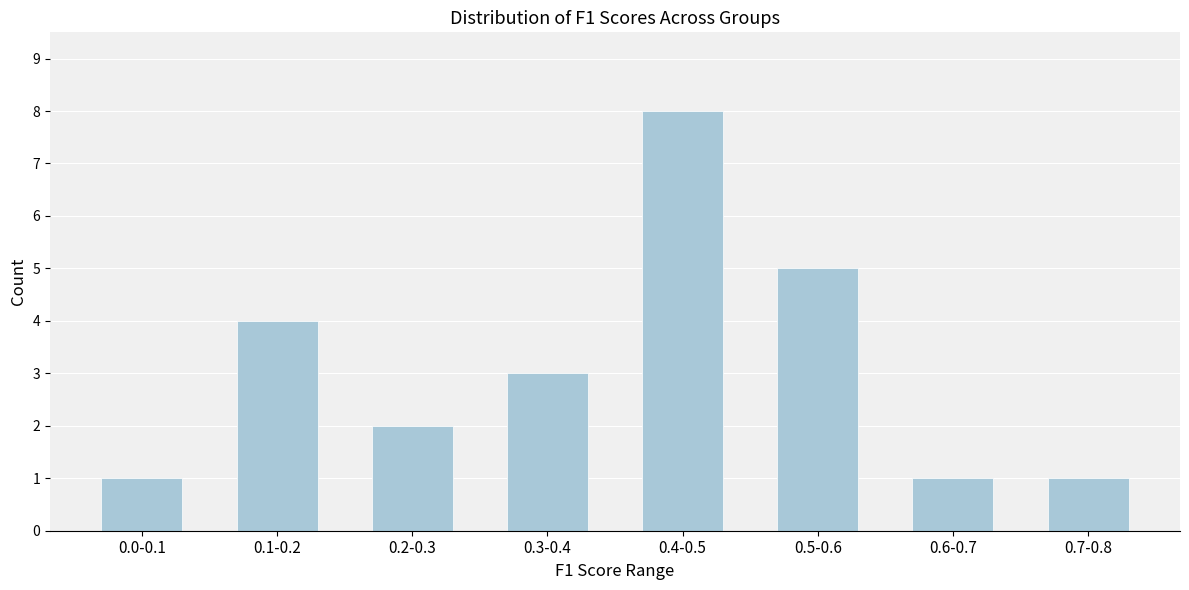

Reading left to right, transcribe all the data shown in this chart.

1	4	2	3	8	5	1	1